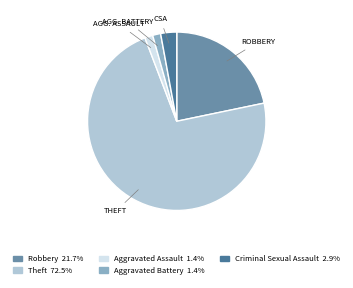

The Criminal Sexual Assault slice represents 3% of the pie. True or false?

True